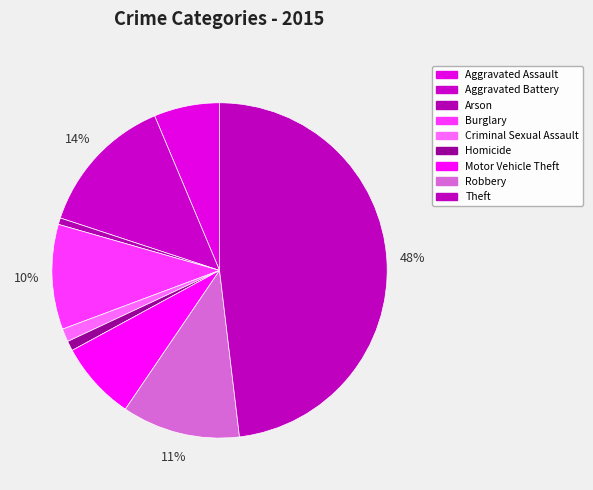

Count the number of slices in the pie.

9